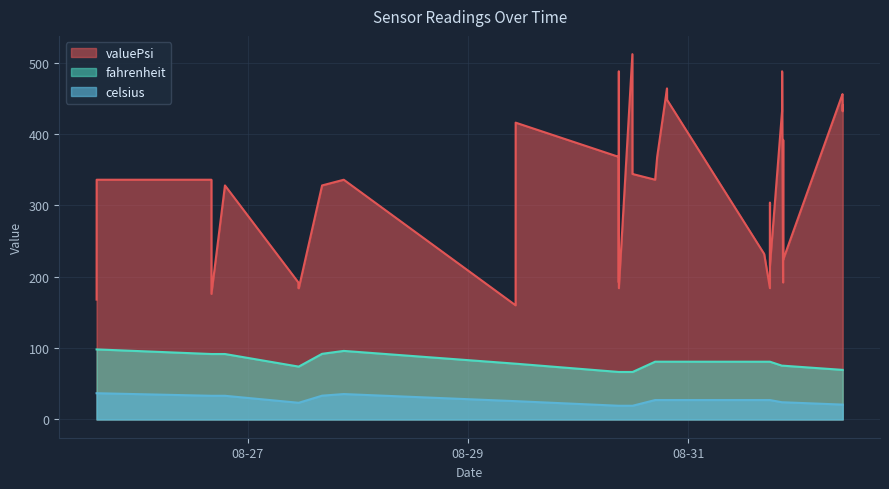

Which series has the widest spread of values?

valuePsi